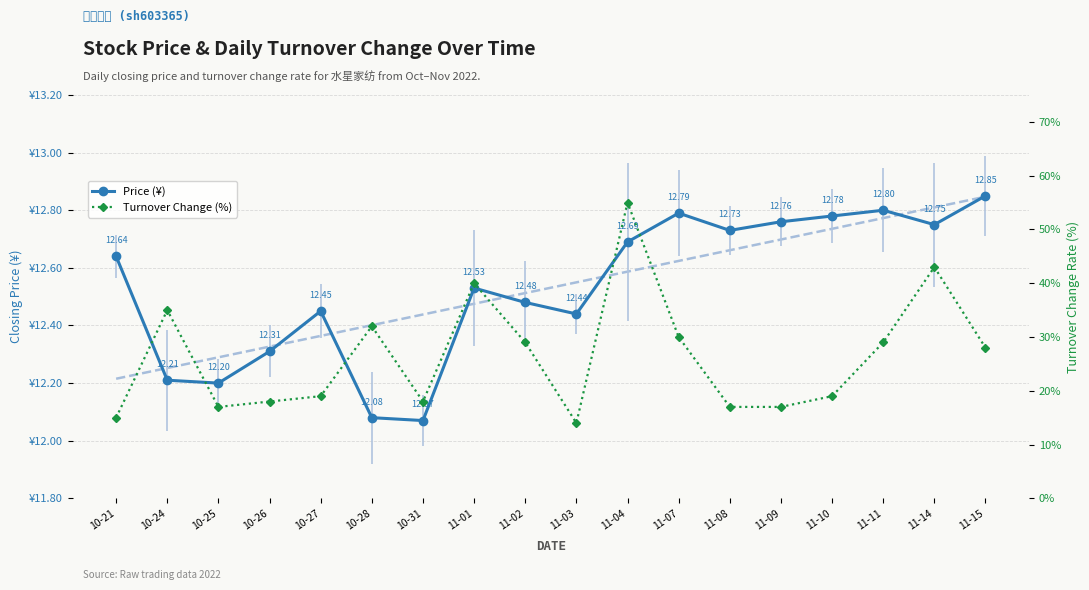

True or false: Price (¥) and Turnover Change (%) intersect in this chart.

False